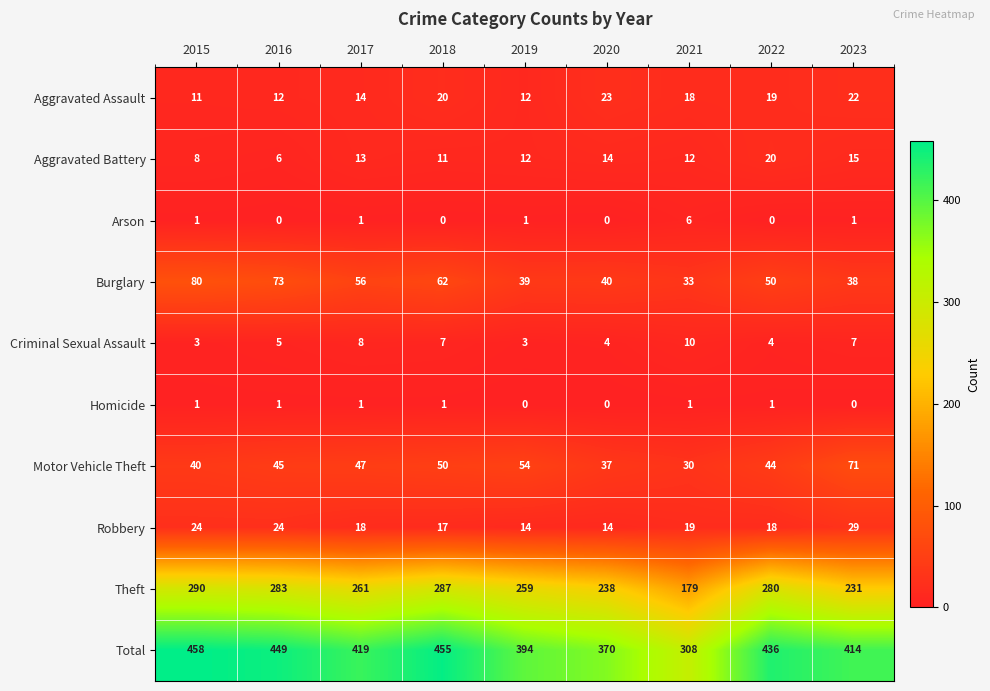

True or false: Robbery has a value of 19 at 2021.

True